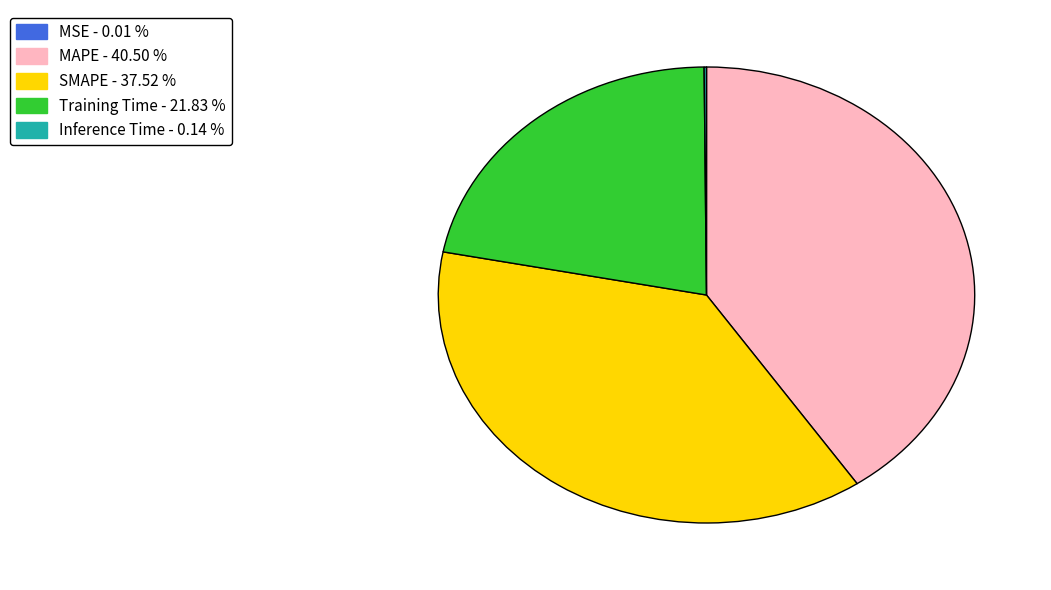

Combined, do Training Time and MAPE account for over 50%?

Yes